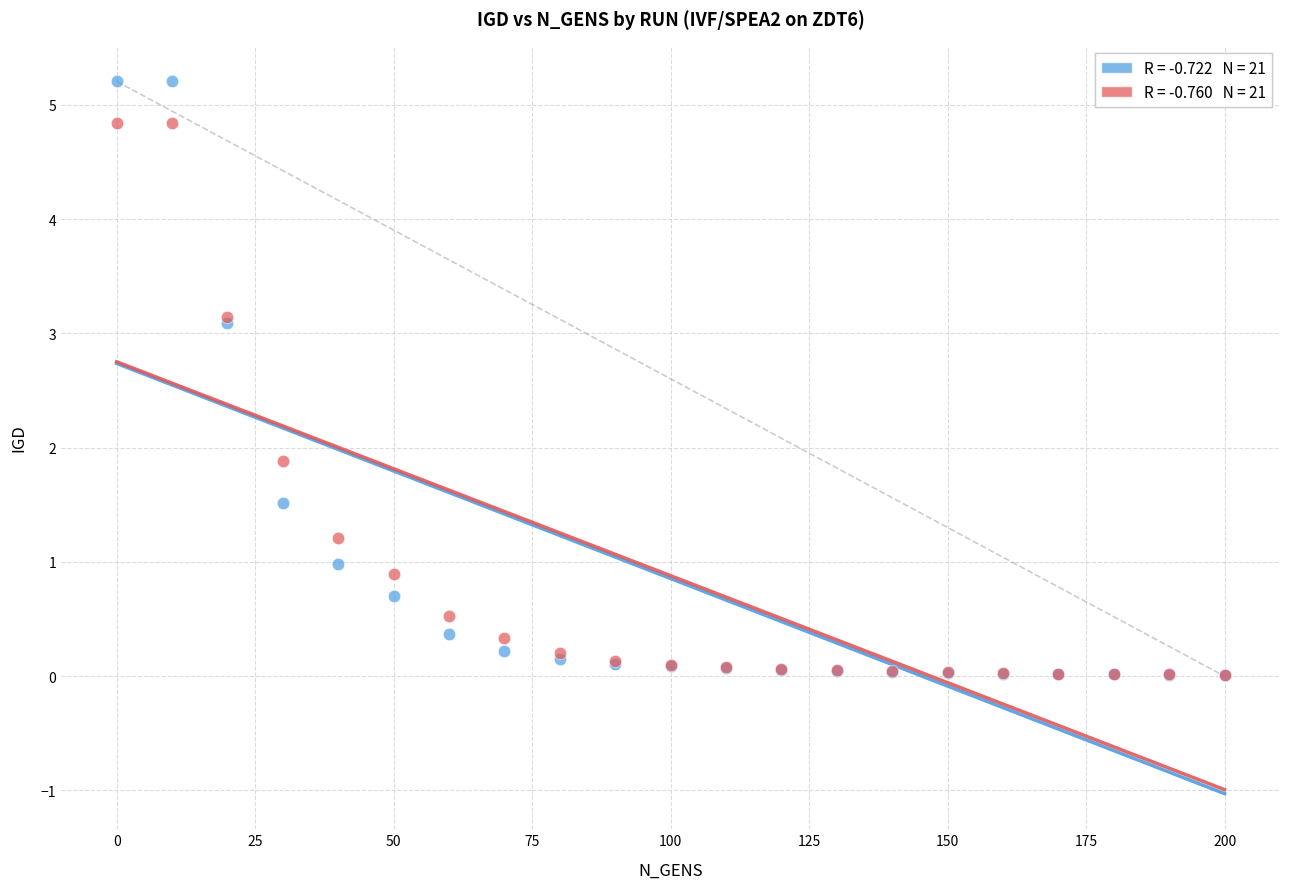

Across all series, what Y value is closest to 2?

1.9